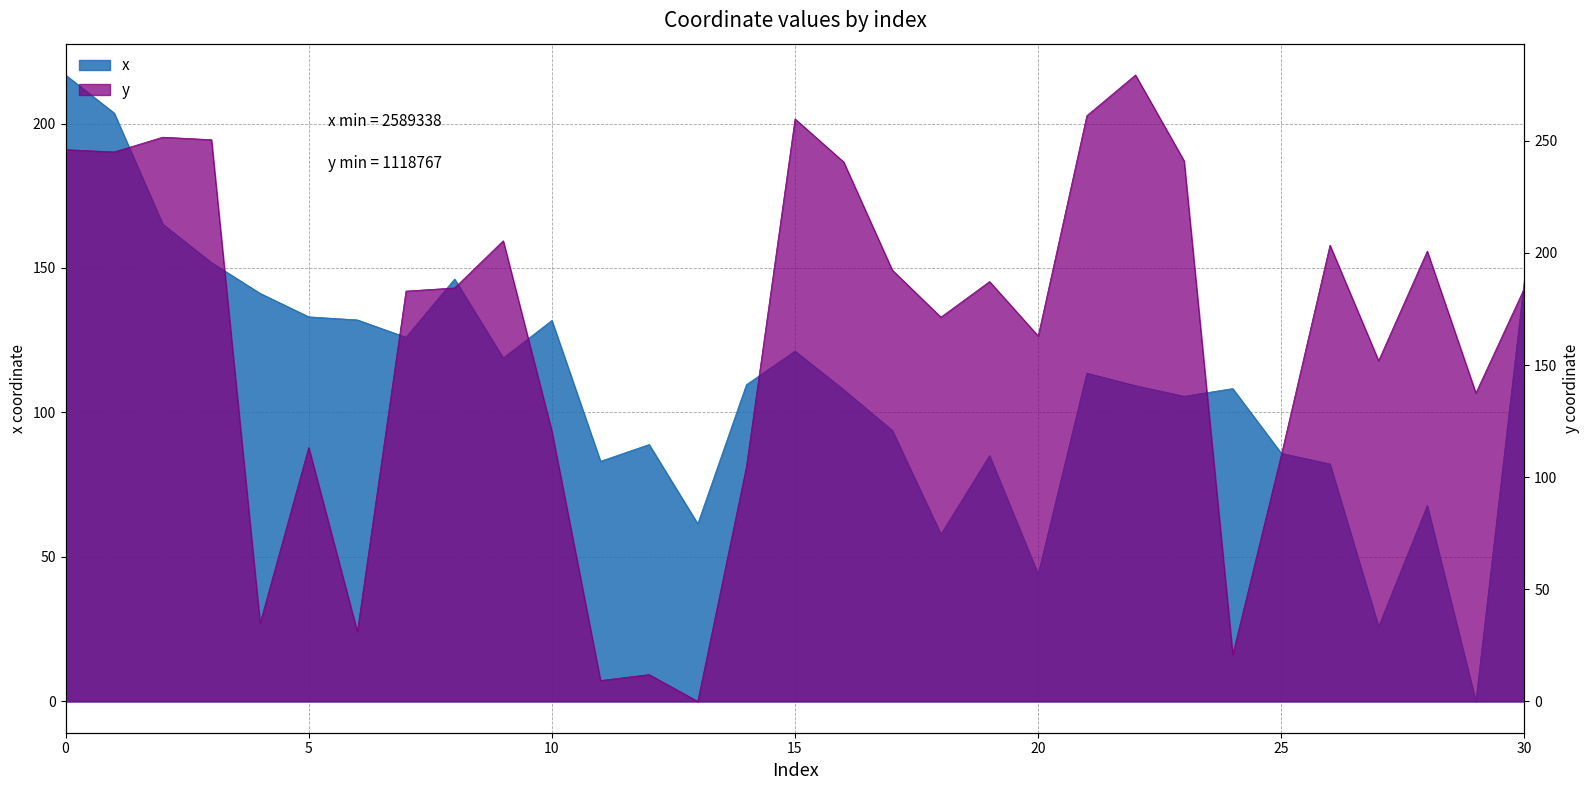

Which series has the largest total across all categories?

y